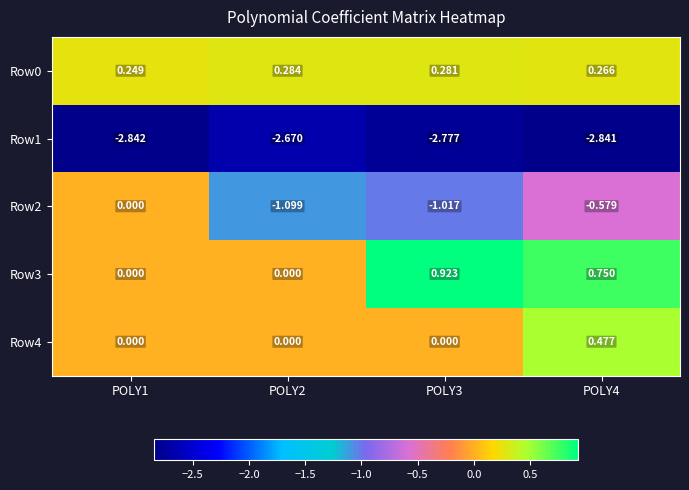

Which has a higher value, POLY2 or POLY4?

POLY2